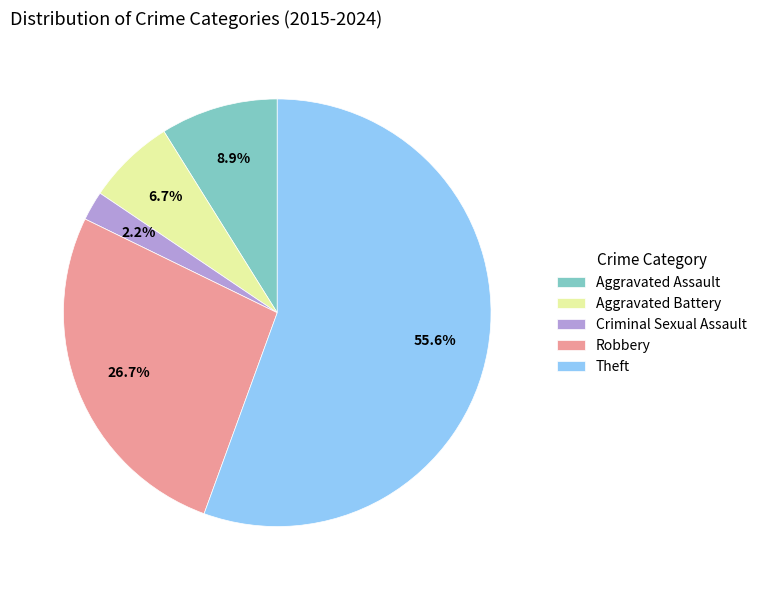

Count the number of slices in the pie.

5